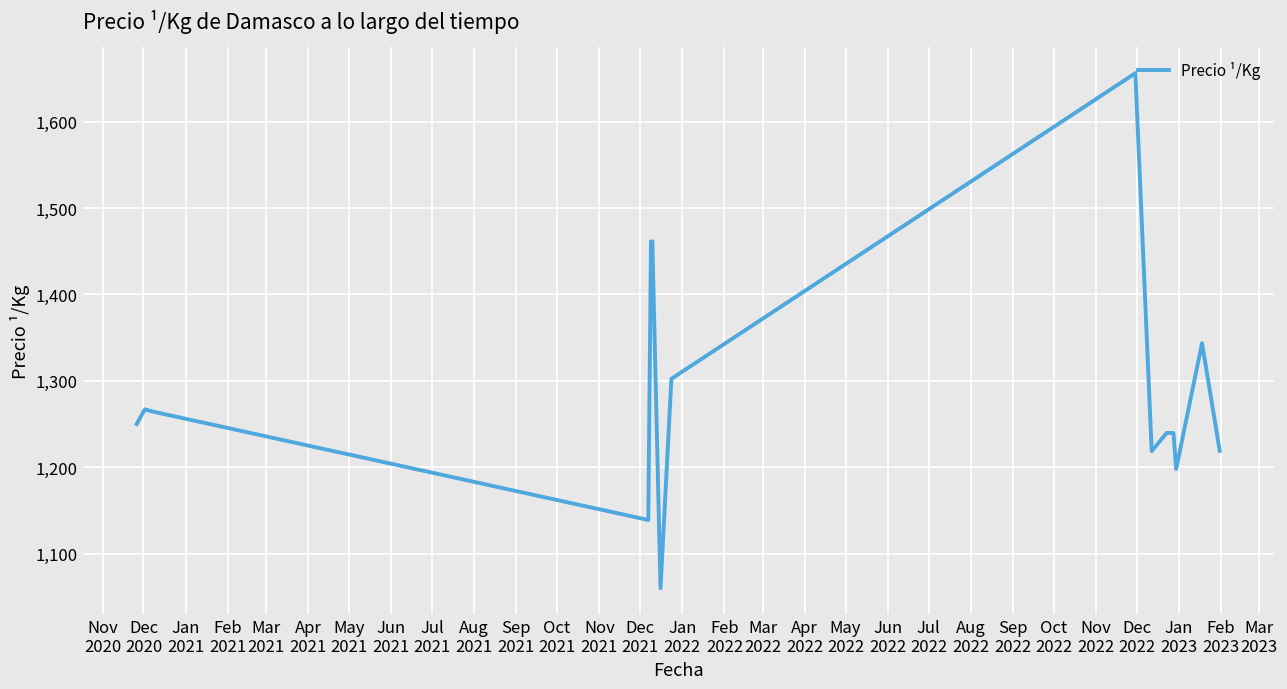

What is the difference between the maximum and minimum values?

596.0